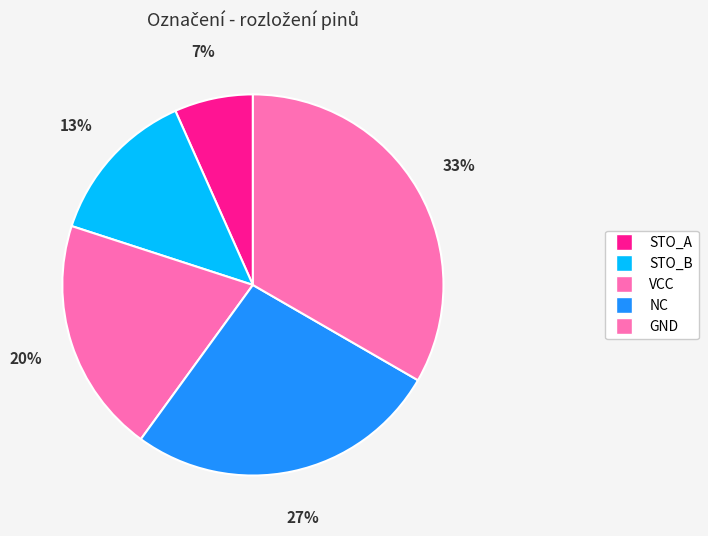

What percentage is NOT represented by NC?

73.3%